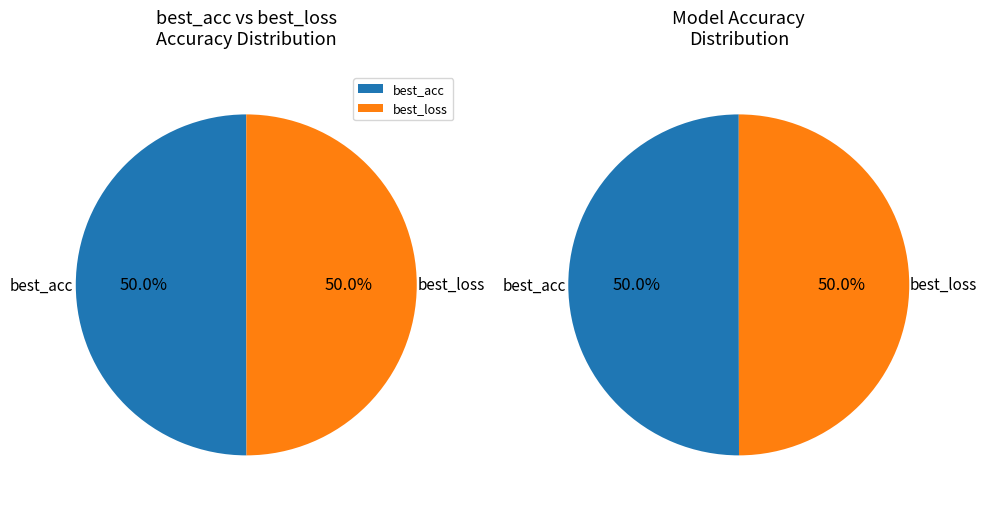

To the nearest percent, what portion does best_acc represent?

50%